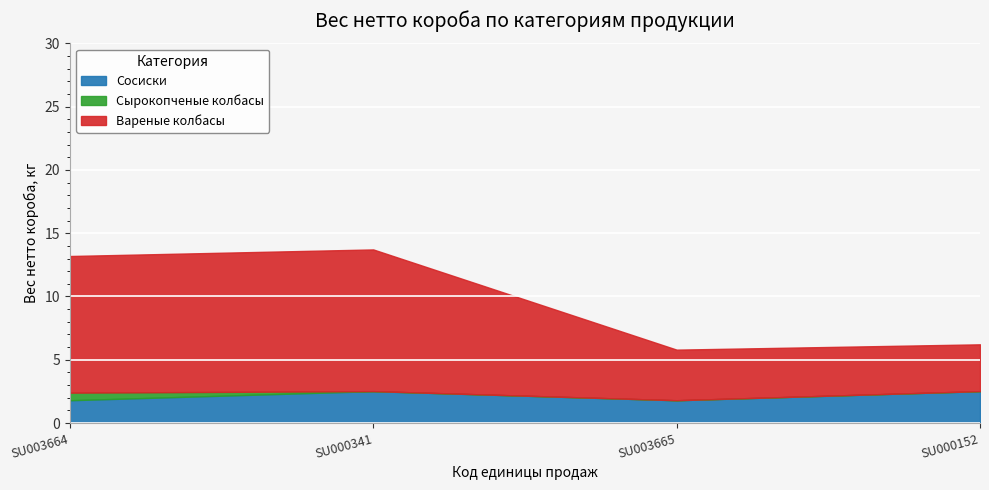

What is the sum of all Вареные колбасы values?

29.7